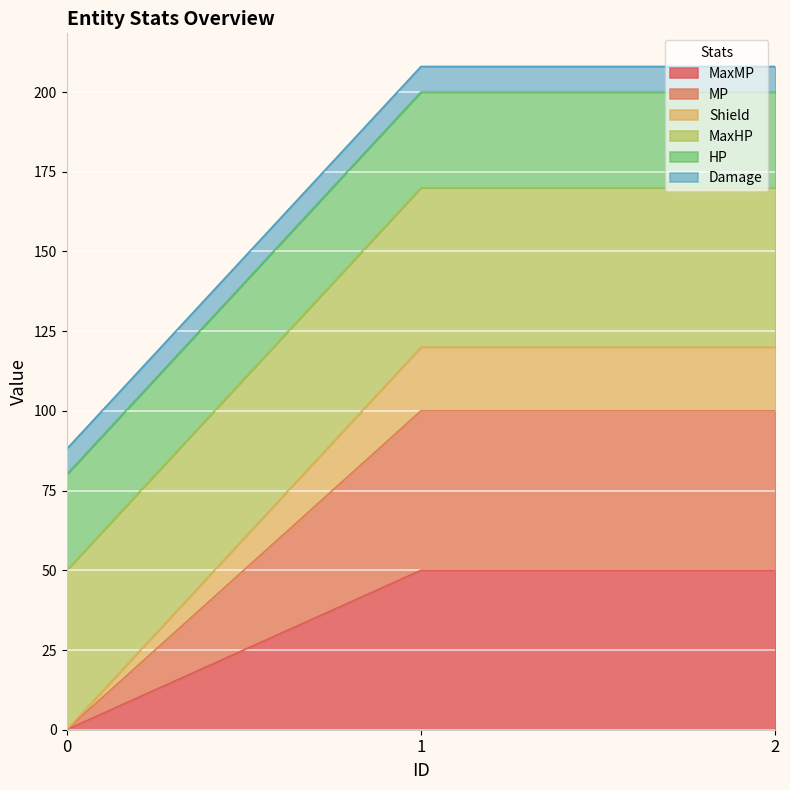

At which category is the sum across all series the highest?

1